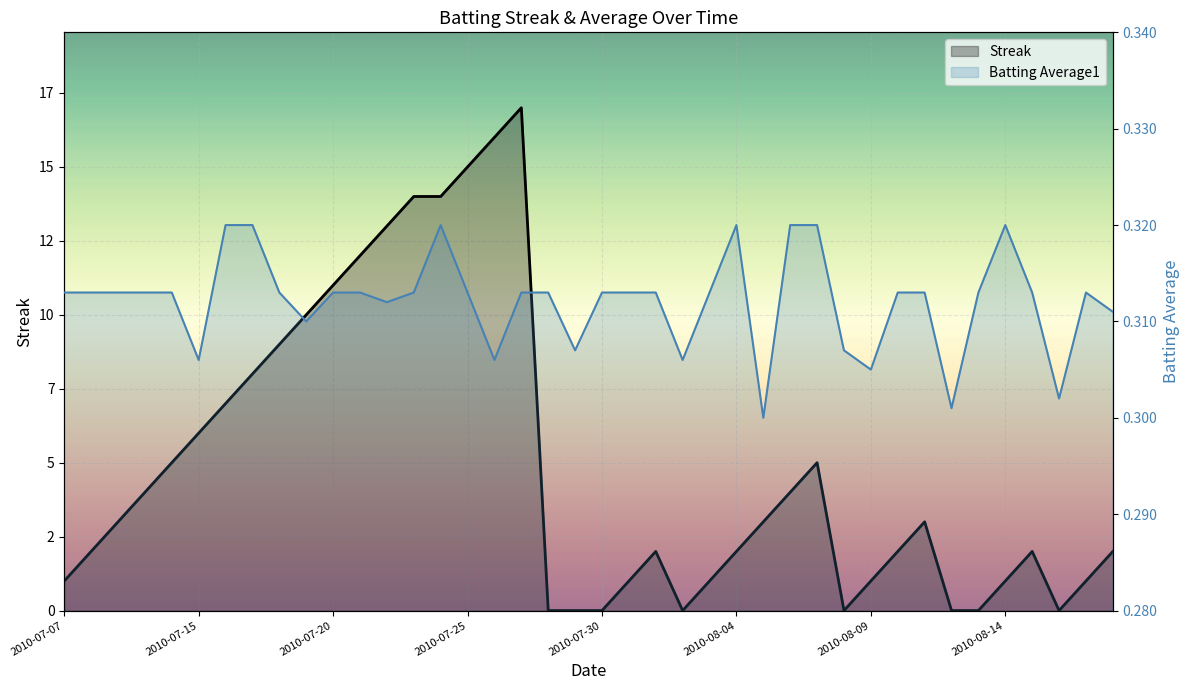

What position from the left is 2010-07-07?

1